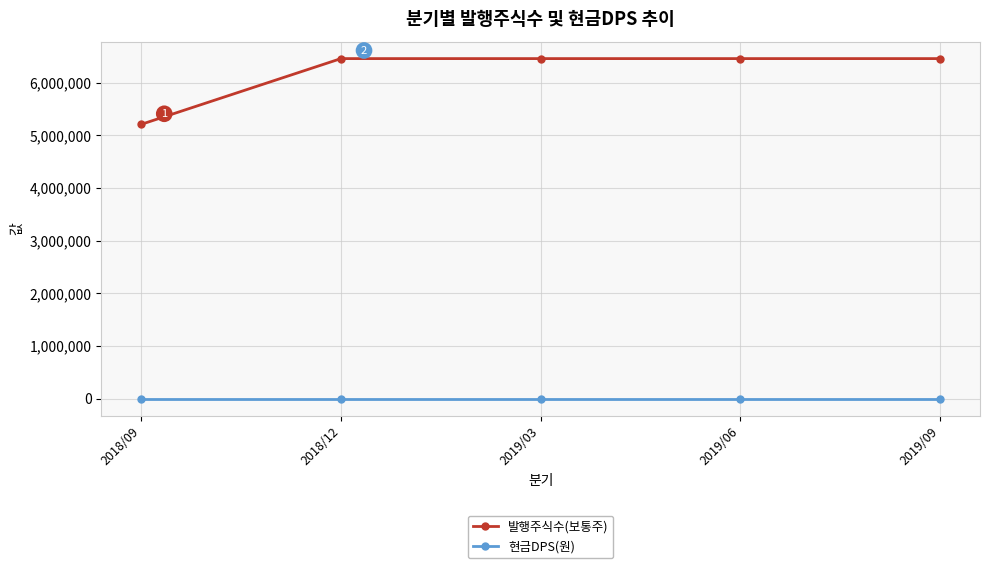

The value of 발행주식수(보통주) at 2018/12 is 3870228. True or false?

False